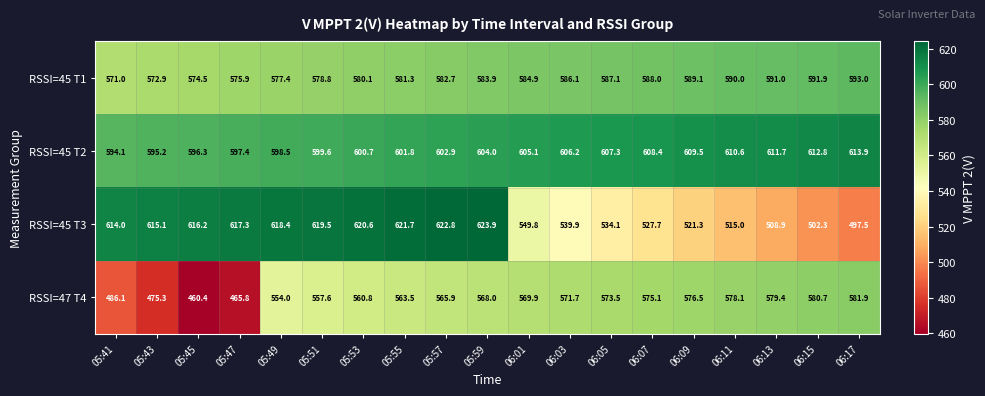

At which category does the chart reach its peak across all series?

05:59